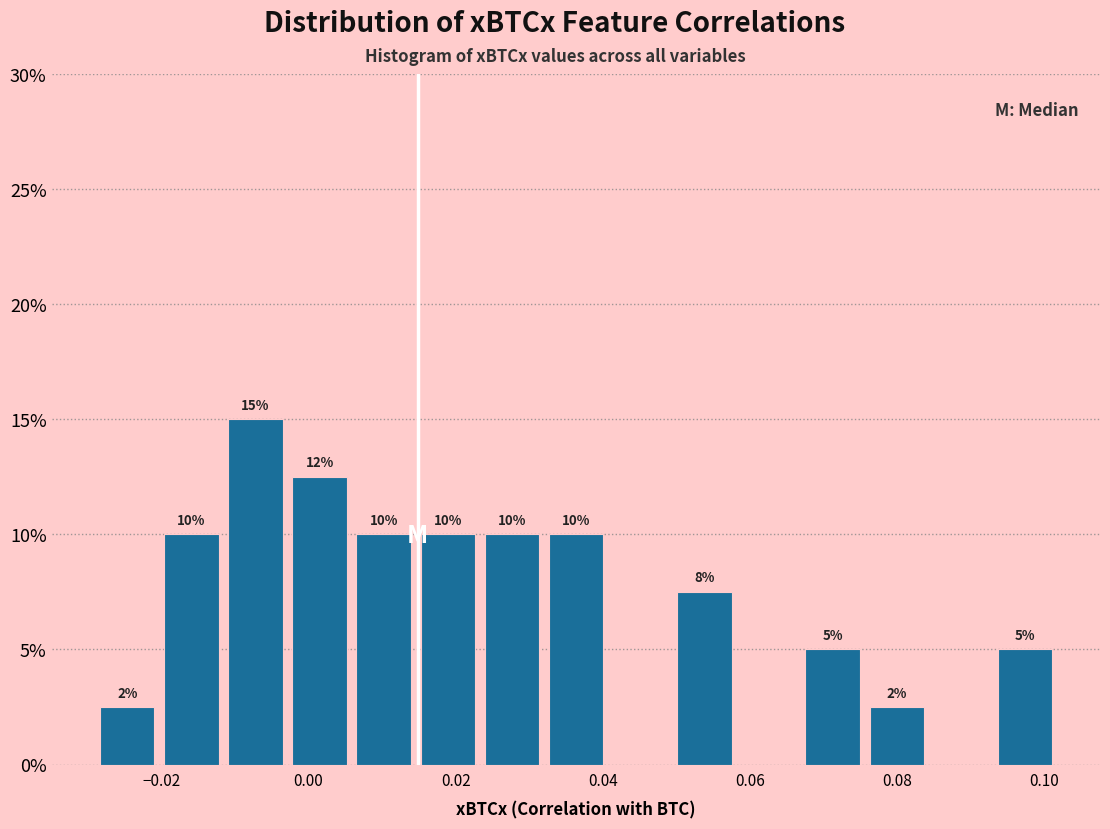

Over which range of the x-axis is the bar tallest?

-0.012 to -0.002